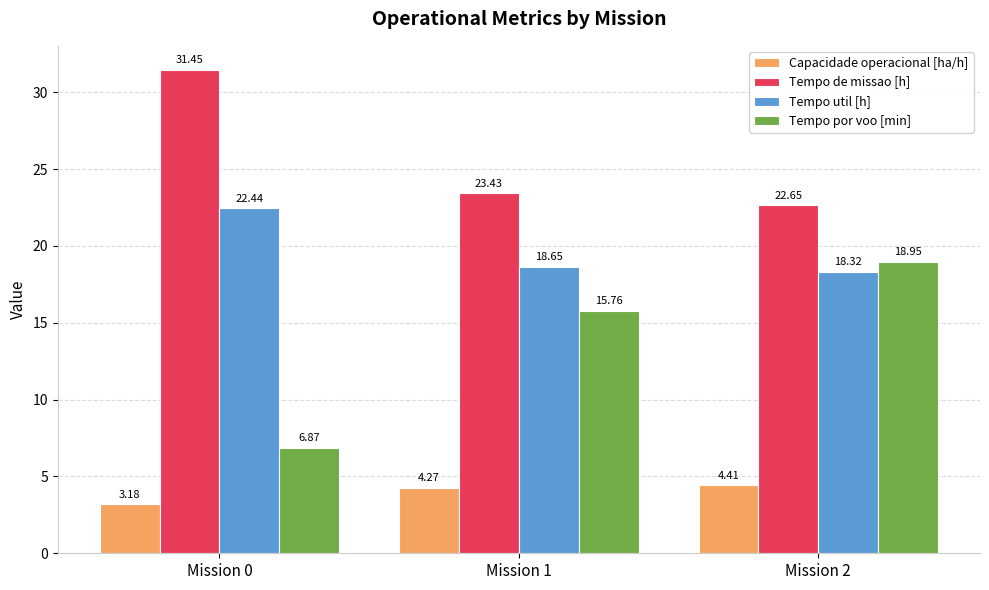

What is the total value across all series at Mission 1?

62.1